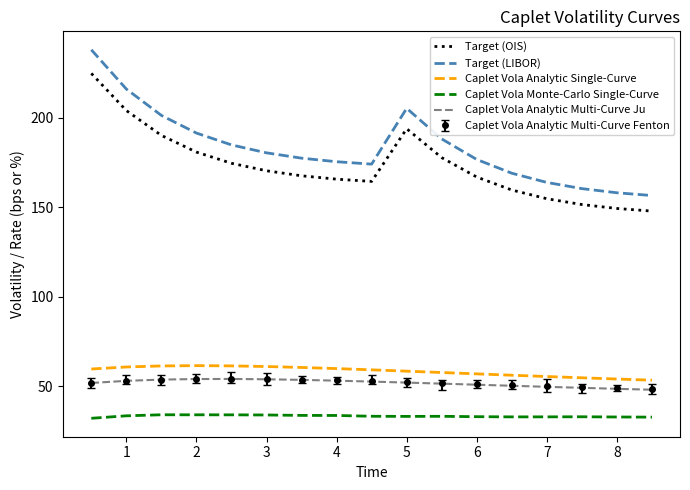

What is the value of the Target (OIS) point at the 7th from the left?

167.6